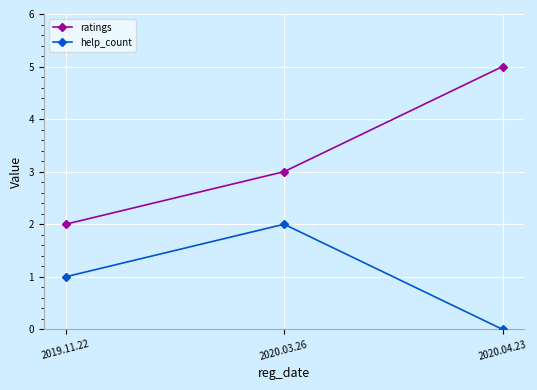

What is the value of the help_count point at the 2nd from the left?

2